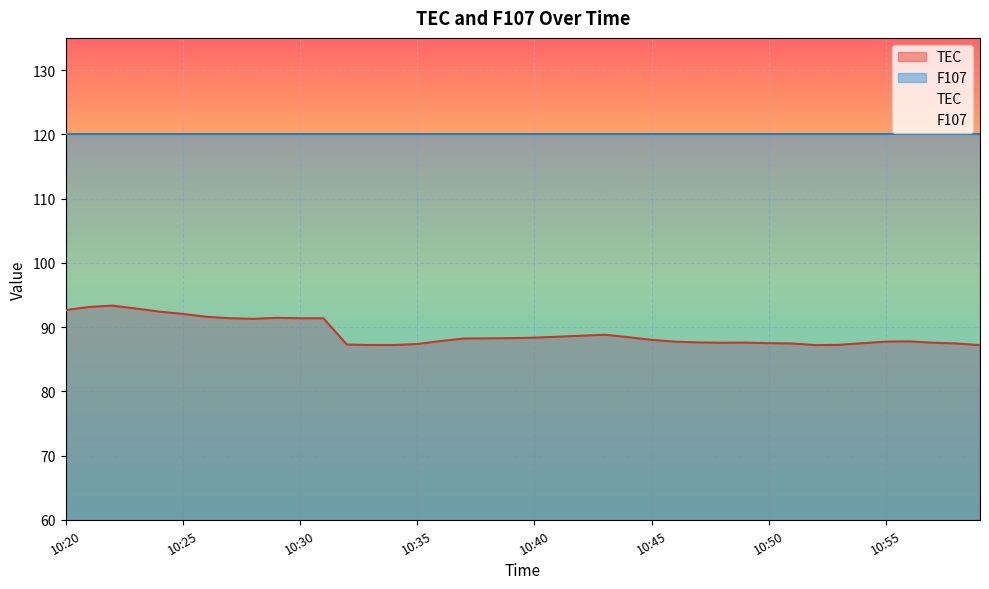

Rank the categories by value from lowest to highest.

10:59, 10:52, 10:34, 10:33, 10:53, 10:32, 10:35, 10:51, 10:58, 10:54, 10:50, 10:48, 10:57, 10:49, 10:47, 10:46, 10:55, 10:56, 10:36, 10:45, 10:37, 10:38, 10:39, 10:40, 10:44, 10:41, 10:42, 10:43, 10:28, 10:31, 10:30, 10:27, 10:29, 10:26, 10:25, 10:24, 10:20, 10:23, 10:21, 10:22